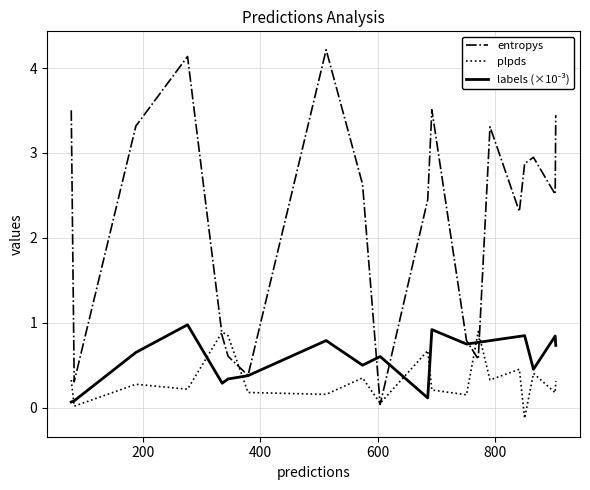

Which series has the largest total across all categories?

entropys